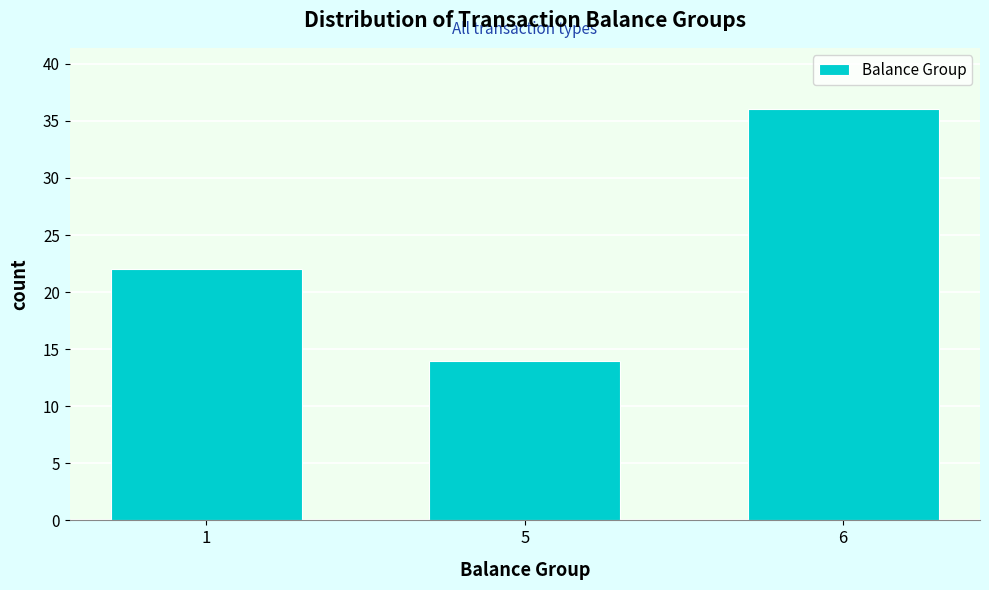

Reading right to left, what are all the values shown in this chart?

36	14	22